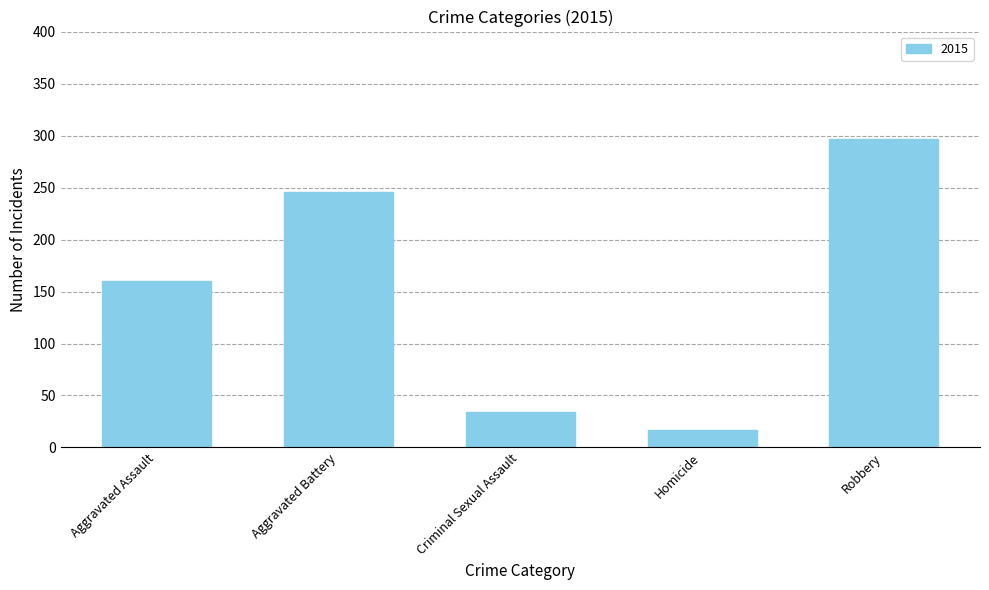

List the labels in order of value, largest first.

Robbery, Aggravated Battery, Aggravated Assault, Criminal Sexual Assault, Homicide